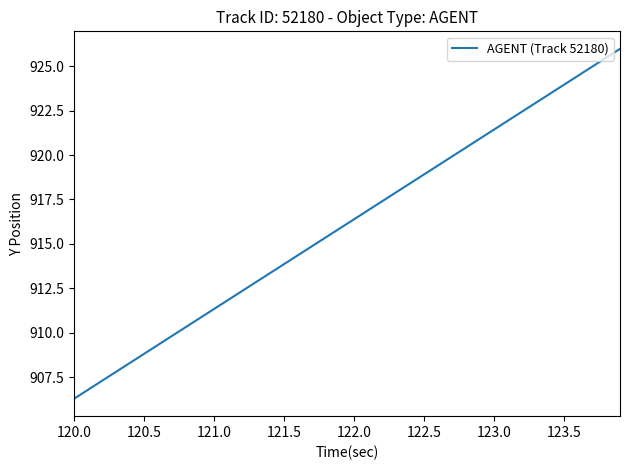

What is the maximum value shown in the chart?

926.0